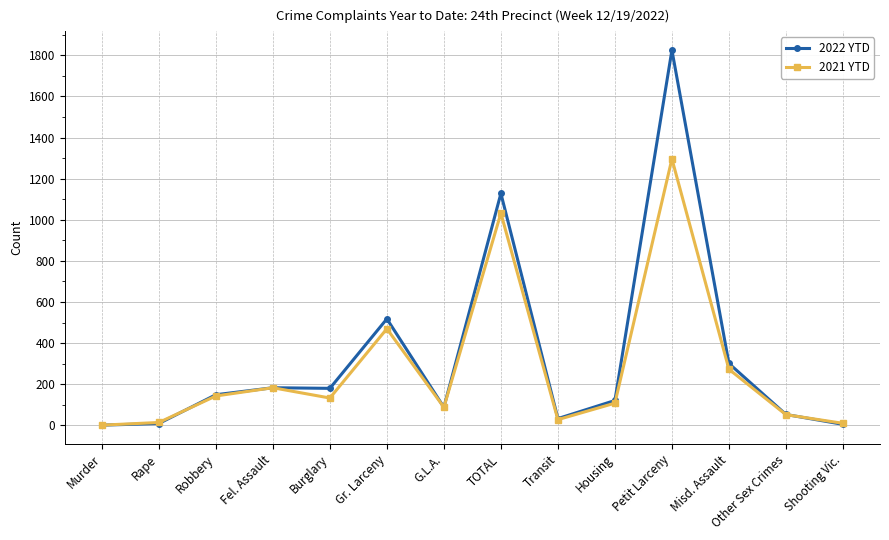

At which label is 2021 YTD closest to 648?

Gr. Larceny